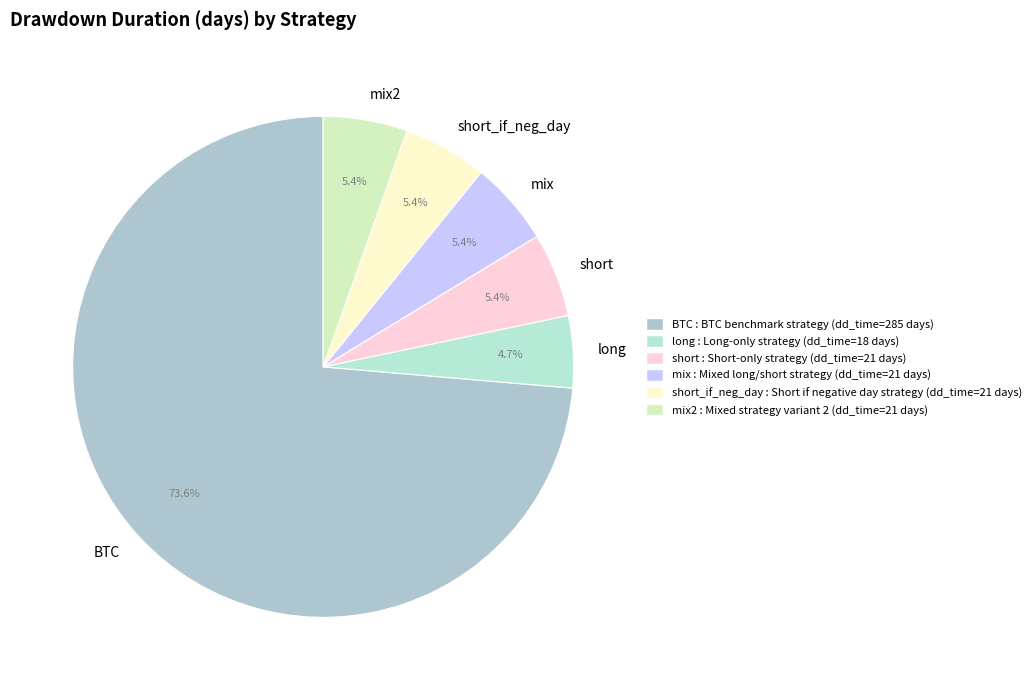

Is there any slice that represents more than half of the pie?

Yes